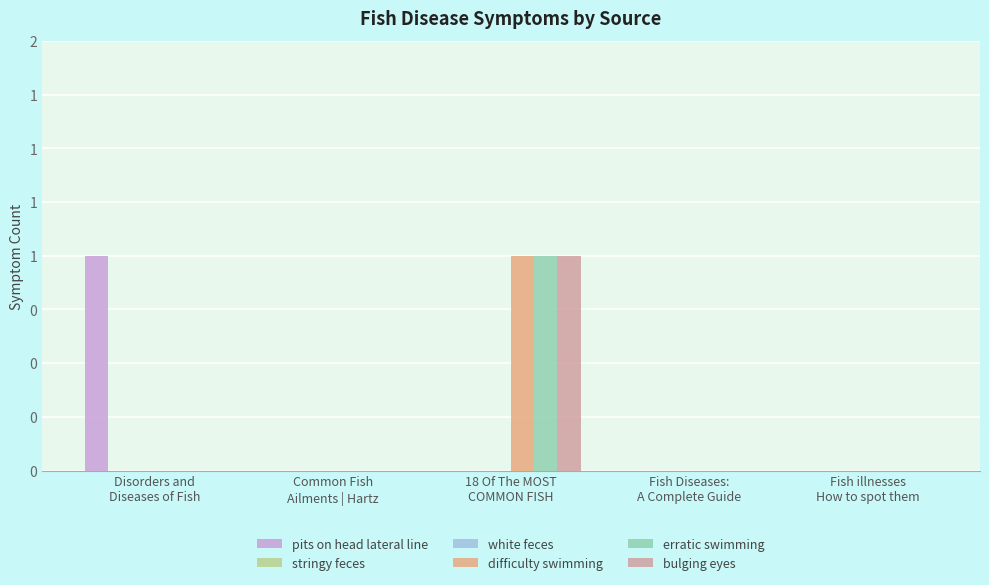

How many values in the pits on head lateral line series exceed 0?

1